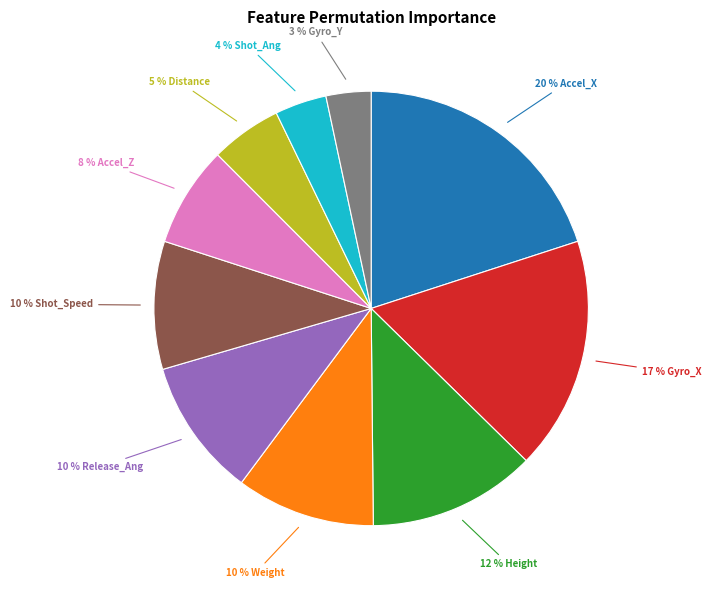

Is there any slice that represents more than half of the pie?

No